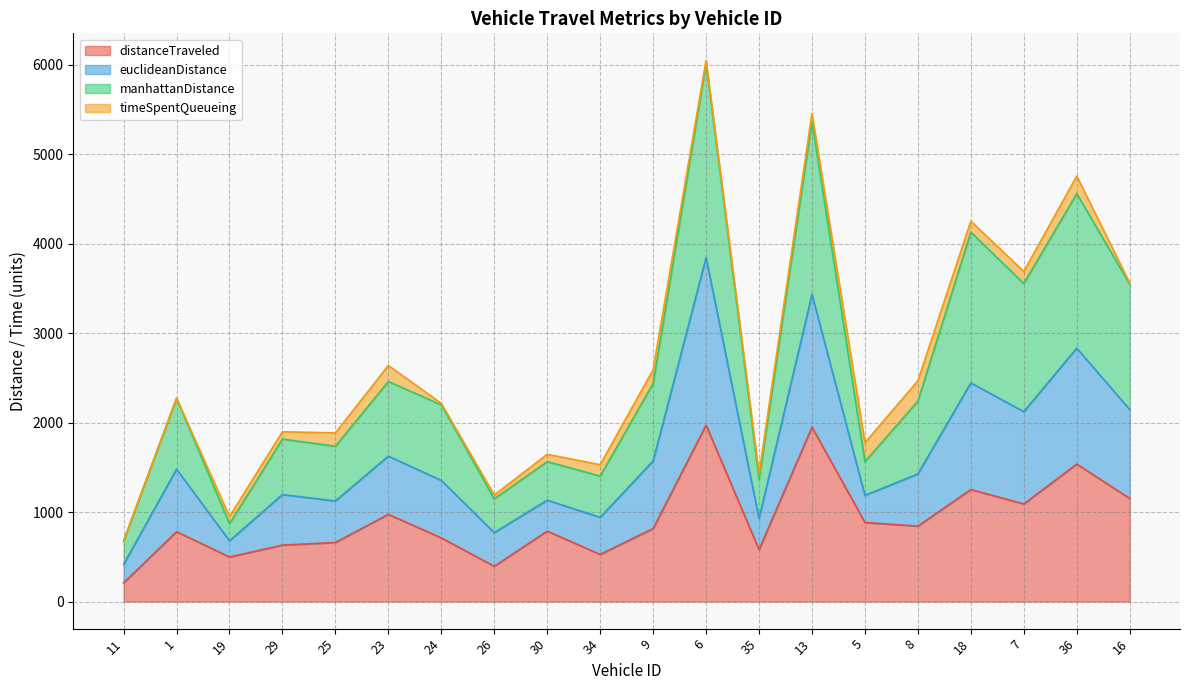

Count the number of categories in the chart.

20